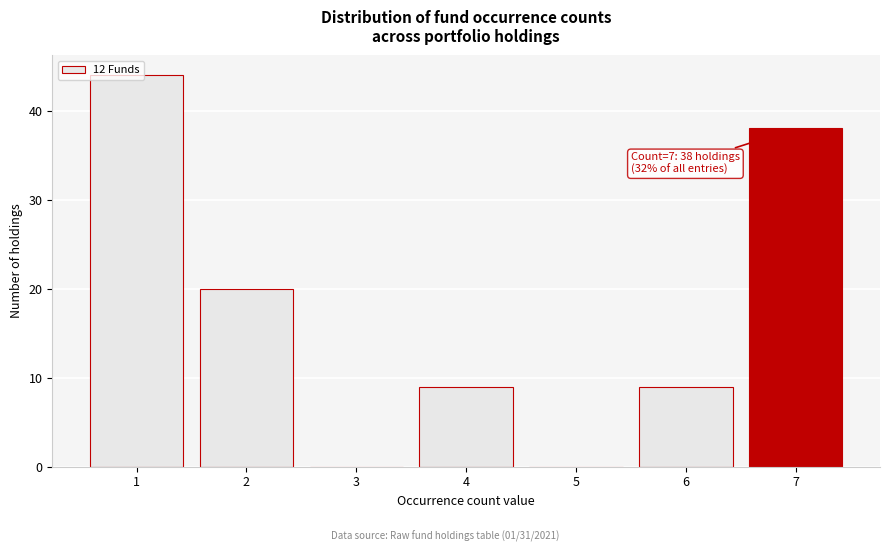

Over which range of the x-axis is the bar tallest?

0.5 to 1.5